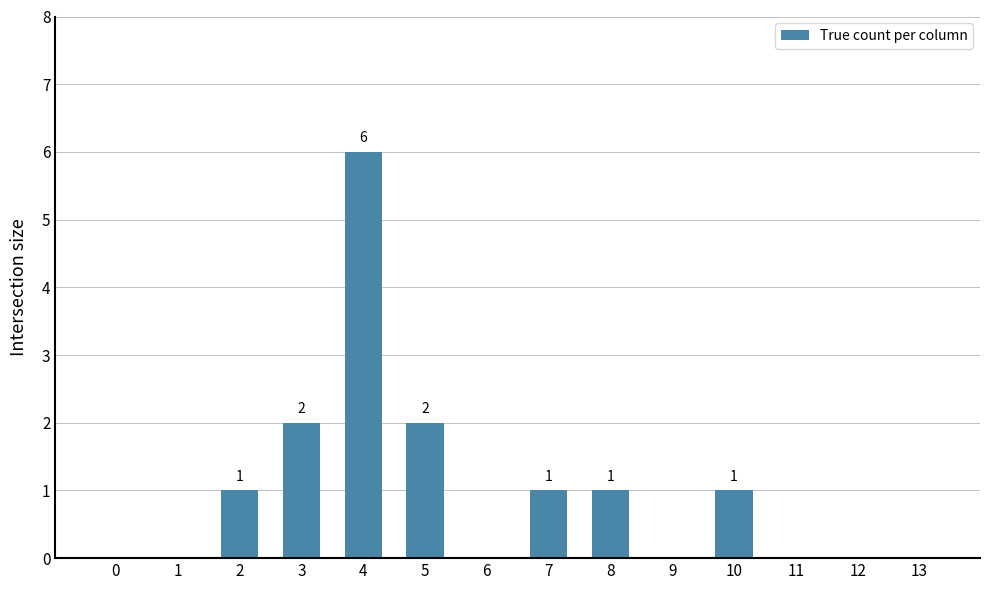

How many series are shown in this chart?

1